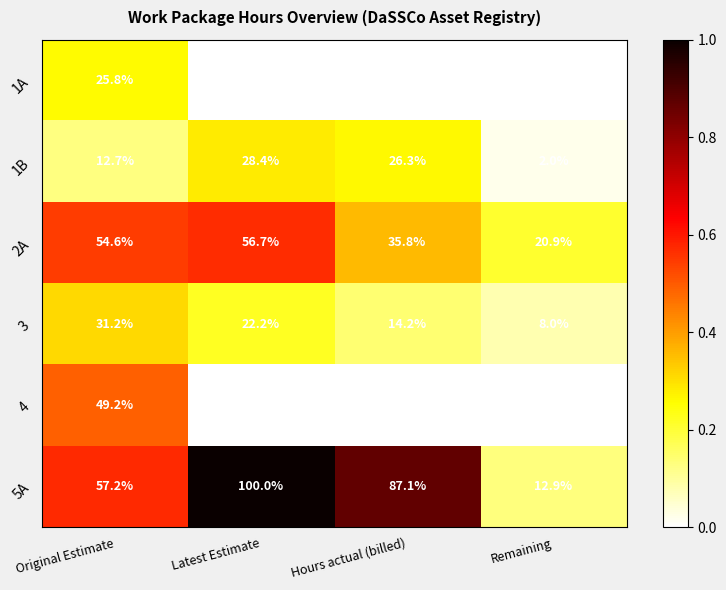

Which category has the highest value in the 4 series?

Original Estimate